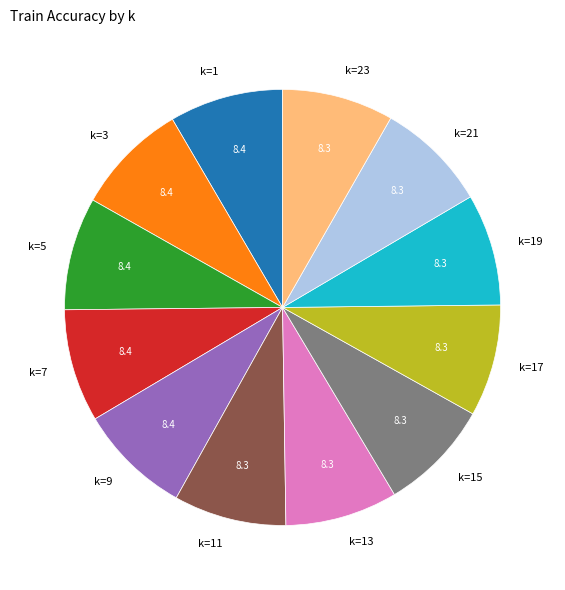

Do k=11 and k=7 together represent more than half of the pie?

No